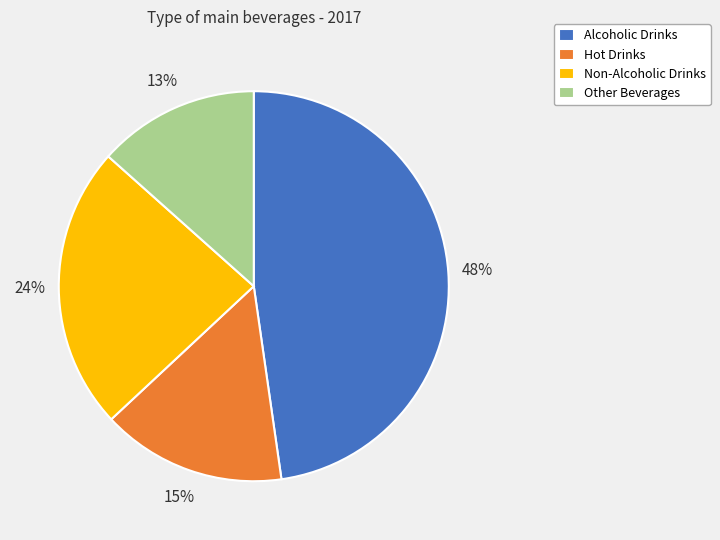

Rank the categories by value from lowest to highest.

Other Beverages, Hot Drinks, Non-Alcoholic Drinks, Alcoholic Drinks